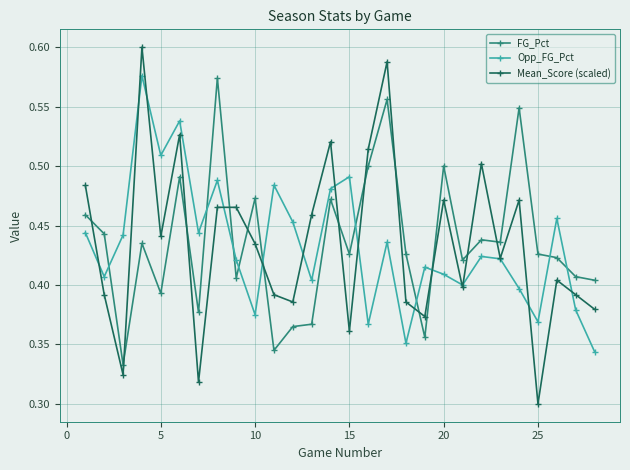

True or false: FG_Pct has more than 2 interior local peaks.

True